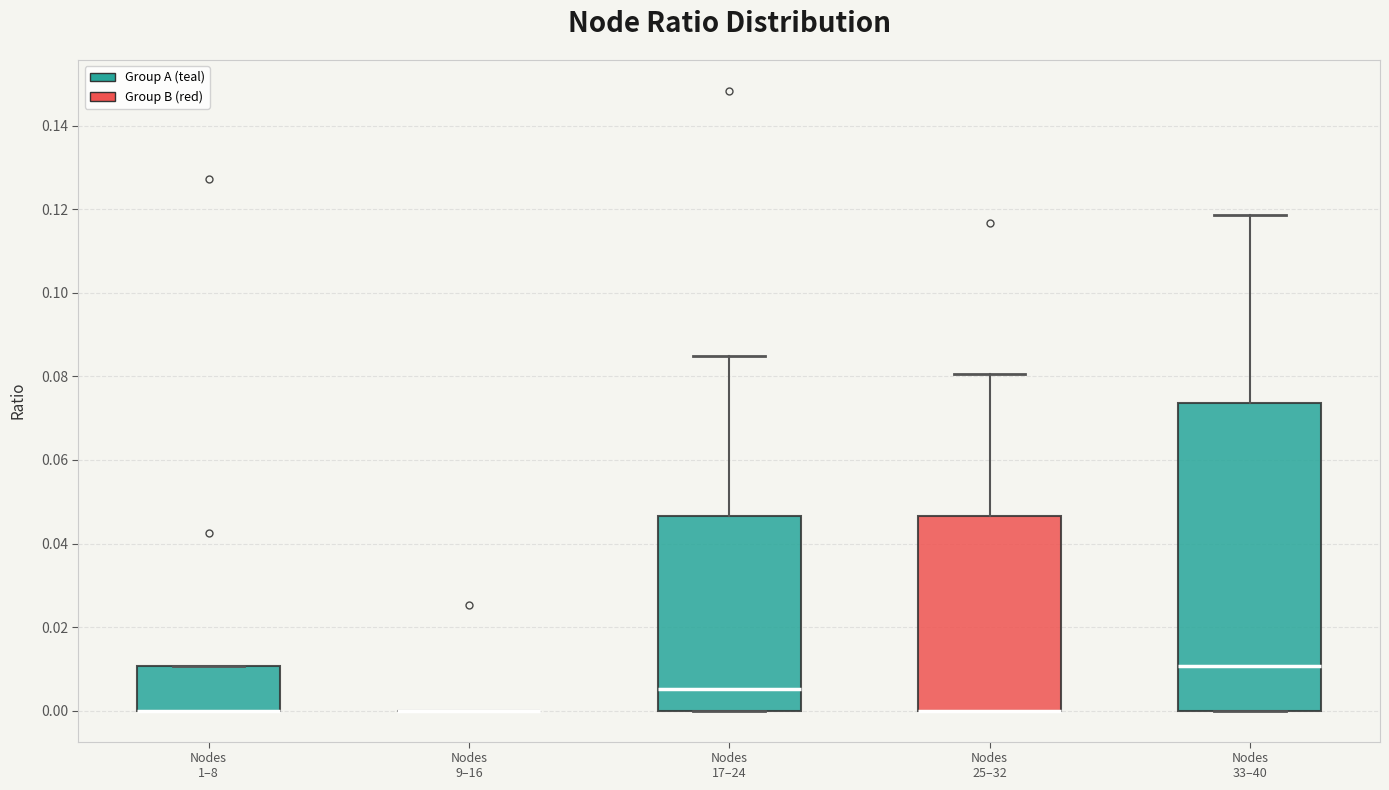

Reading left to right, transcribe this box plot: for each box, give where its median line is, the range the box spans, and where its two whiskers end, as read against the y-axis. The values are not printed on the chart, so give them approximately, as read against the axis.

Nodes 1–8: median 0.000 (drawn on the box's lower edge), box 0.000 to 0.010, whiskers 0.000 to 0.010
Nodes 9–16: box collapsed to a line at 0.000, whiskers 0.000 to 0.000
Nodes 17–24: median 0.006, box 0.000 to 0.046, whiskers 0.000 to 0.084
Nodes 25–32: median 0.000 (drawn on the box's lower edge), box 0.000 to 0.046, whiskers 0.000 to 0.080
Nodes 33–40: median 0.010, box 0.000 to 0.074, whiskers 0.000 to 0.118